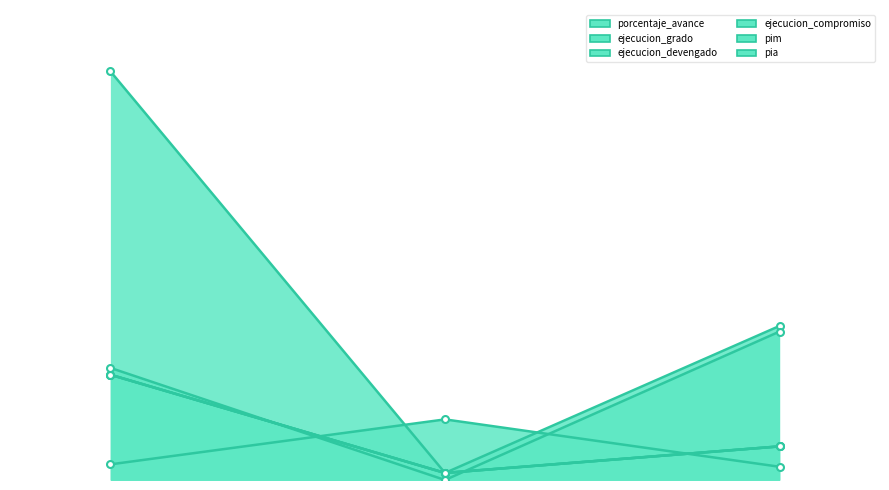

At which category does the chart reach its peak across all series?

047: SANEAMIENTO